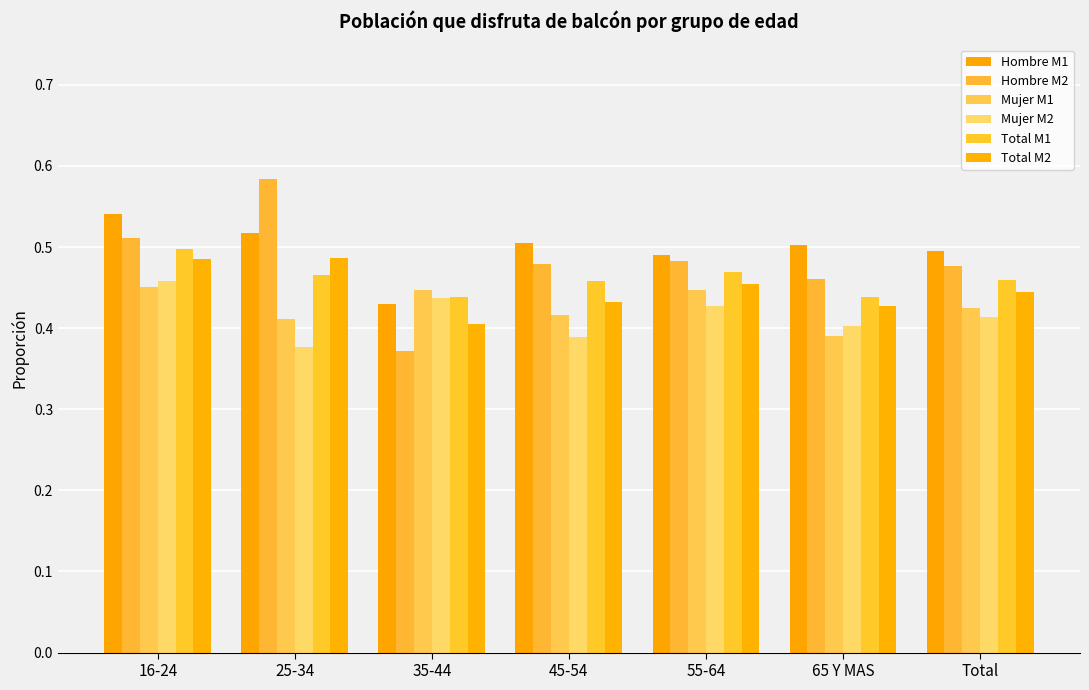

Count the Mujer M1 values in the range 0 to 1.

7